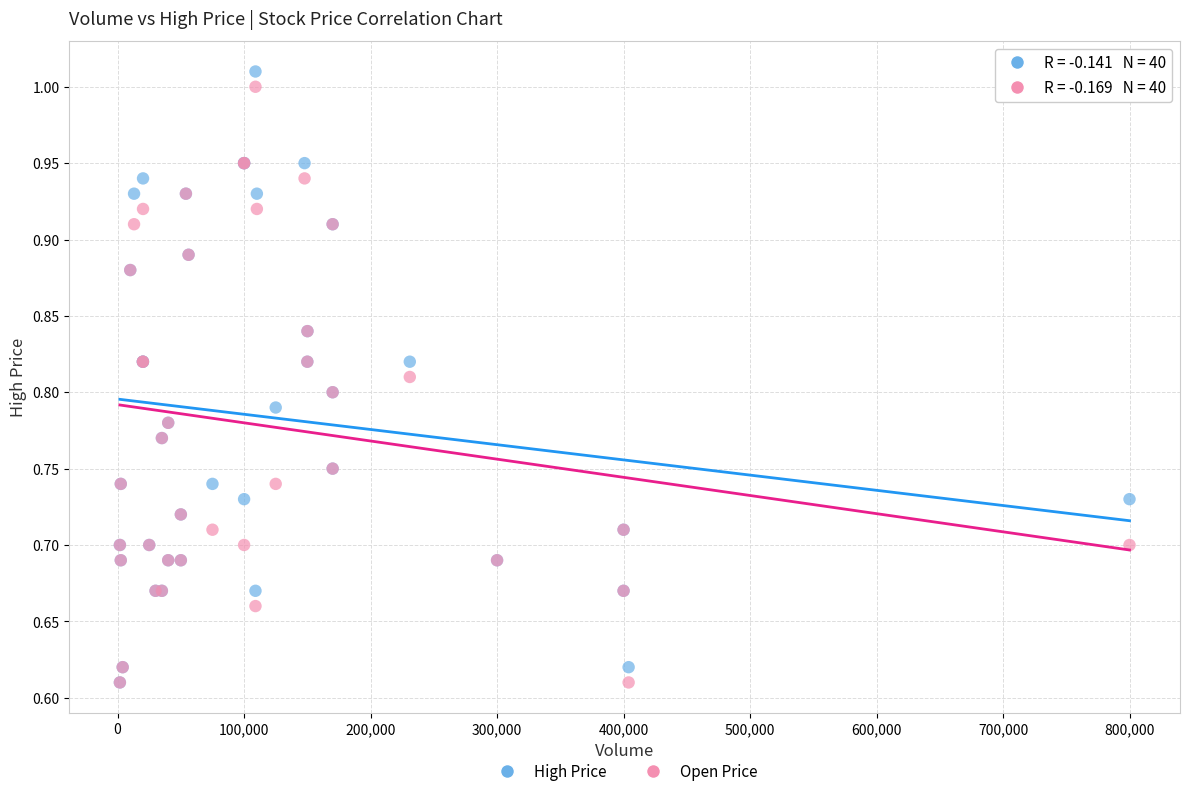

Which series has the largest Y range (max minus min)?

High Price